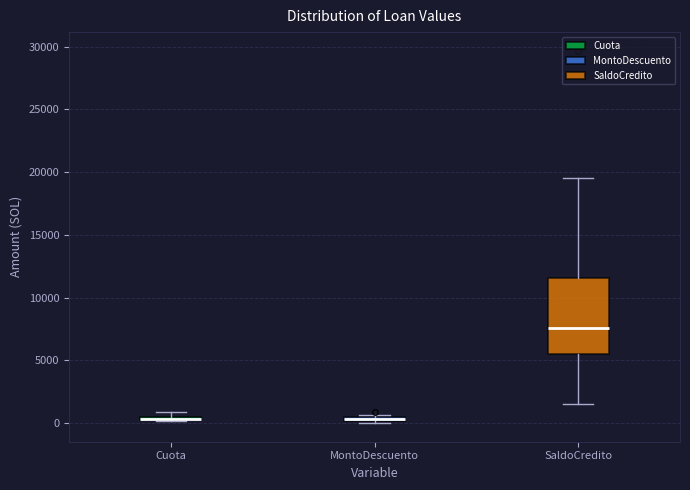

Where is the upper edge of the box for Cuota on the y-axis? The values are not printed on the chart, so give them approximately, as read against the axis.

500